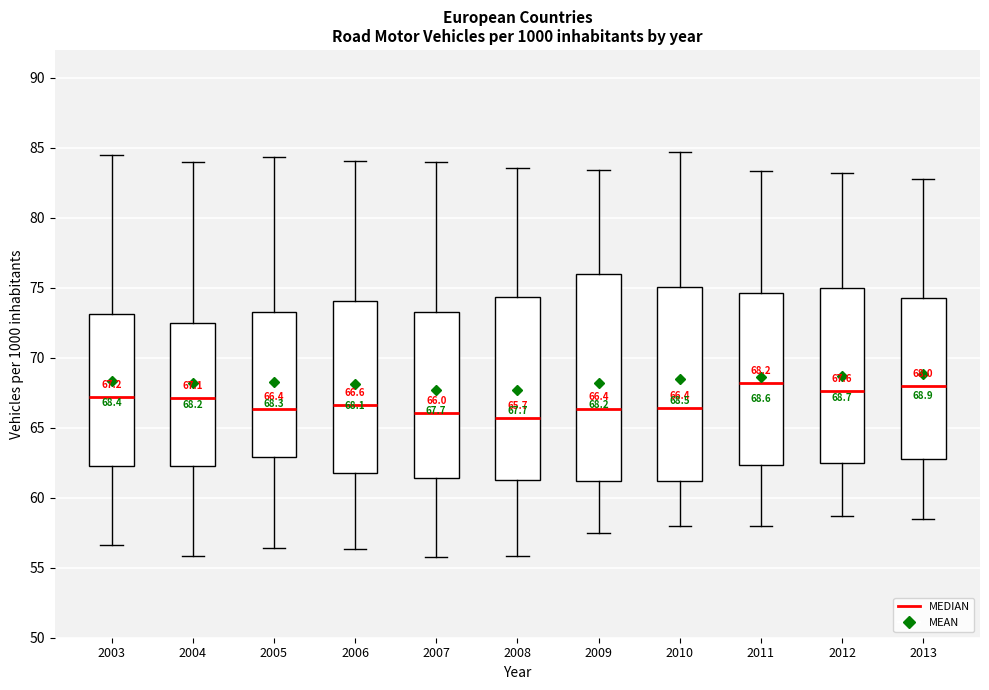

Comparing the boxes themselves (not the whiskers), which one is the tallest?

2009